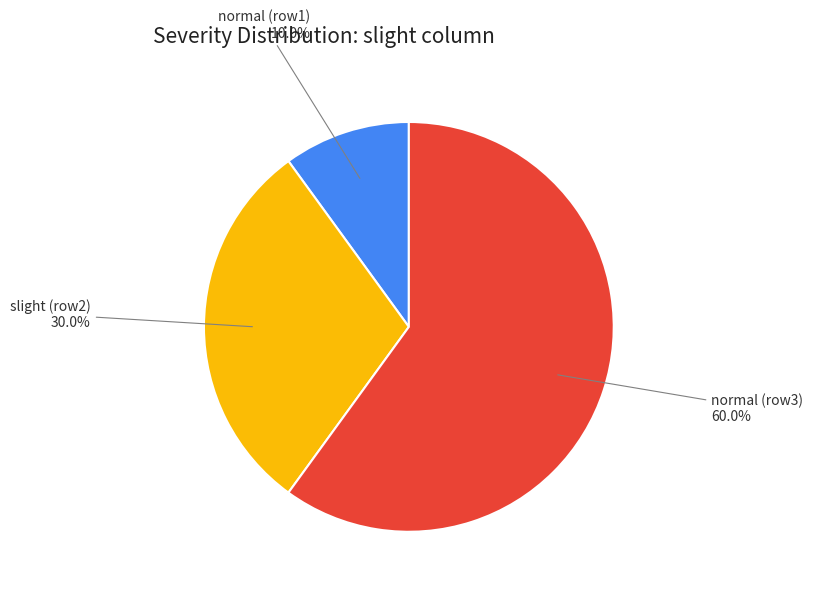

Which slice is the largest?

normal (row3)